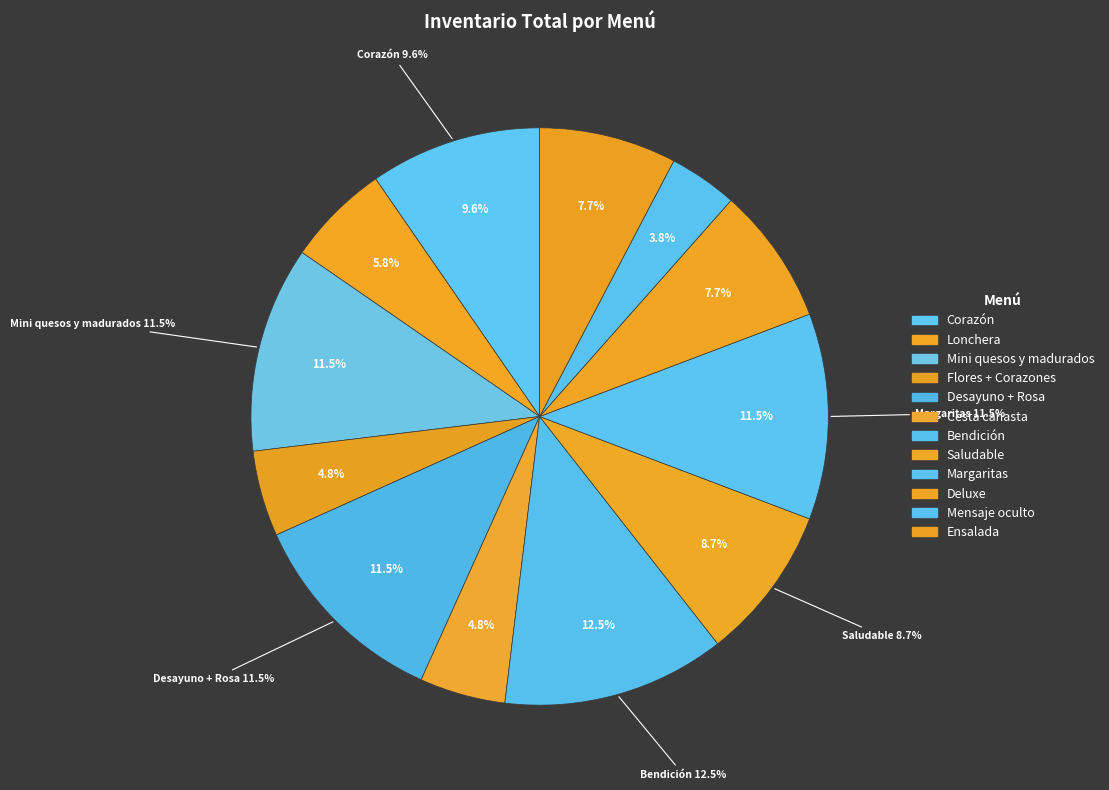

How many segments does this pie chart have?

12